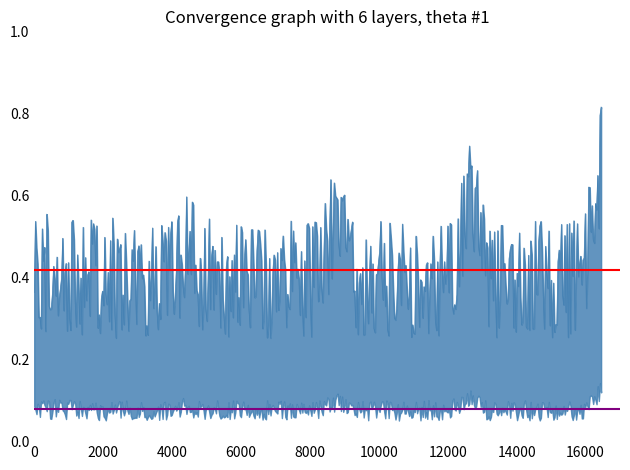

Rank the categories by Lower (0.08) value from lowest to highest.

0, 2000